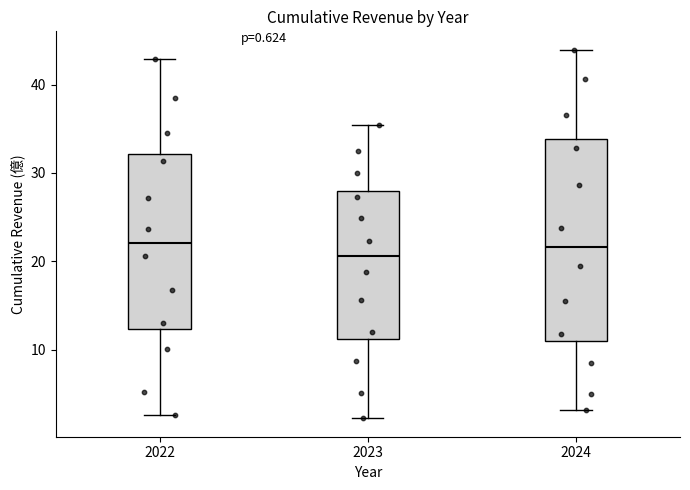

Which box has the lowest median line?

2023